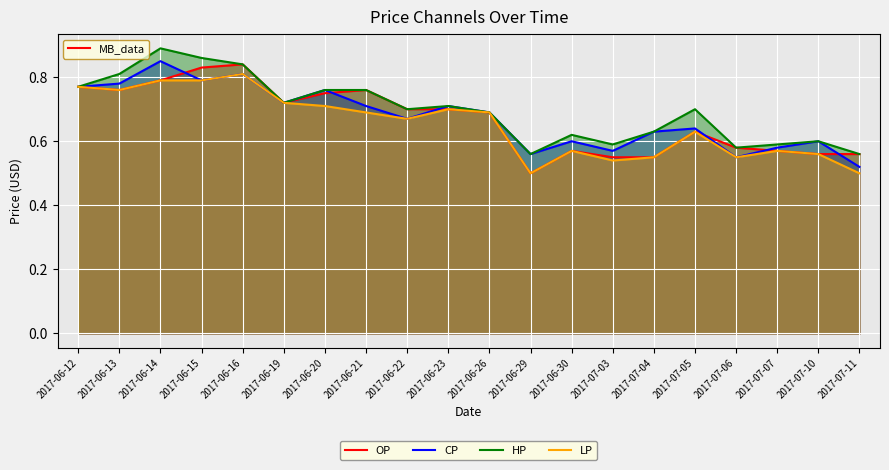

Rank the series by their maximum value, from highest to lowest.

HP, CP, OP, LP